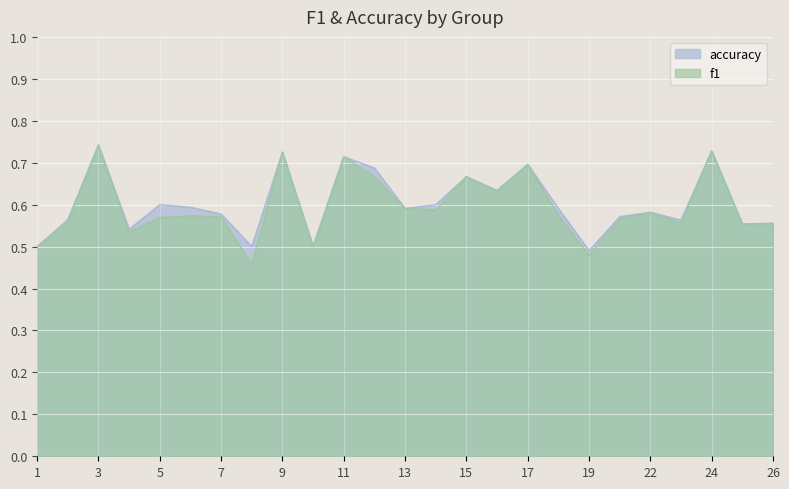

Reading left to right, list all the values displayed in this chart.

f1: 1=0.5	2=0.6	3=0.7	4=0.5	5=0.6	6=0.6	7=0.6	8=0.5	9=0.7	10=0.5	11=0.7	12=0.7	13=0.6	14=0.6	15=0.7	16=0.6	17=0.7	18=0.6	19=0.5	21=0.6	22=0.6	23=0.6	24=0.7	25=0.6	26=0.6
accuracy: 1=0.5	2=0.6	3=0.7	4=0.5	5=0.6	6=0.6	7=0.6	8=0.5	9=0.7	10=0.5	11=0.7	12=0.7	13=0.6	14=0.6	15=0.7	16=0.6	17=0.7	18=0.6	19=0.5	21=0.6	22=0.6	23=0.6	24=0.7	25=0.6	26=0.6